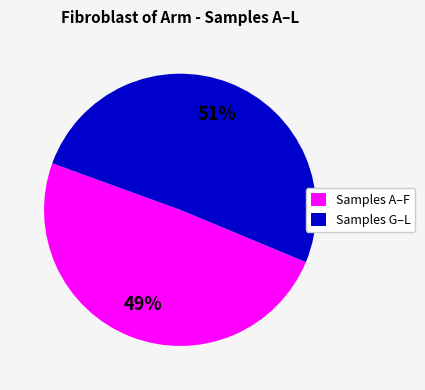

Is the sum of Samples A–F and Samples G–L greater than half?

Yes